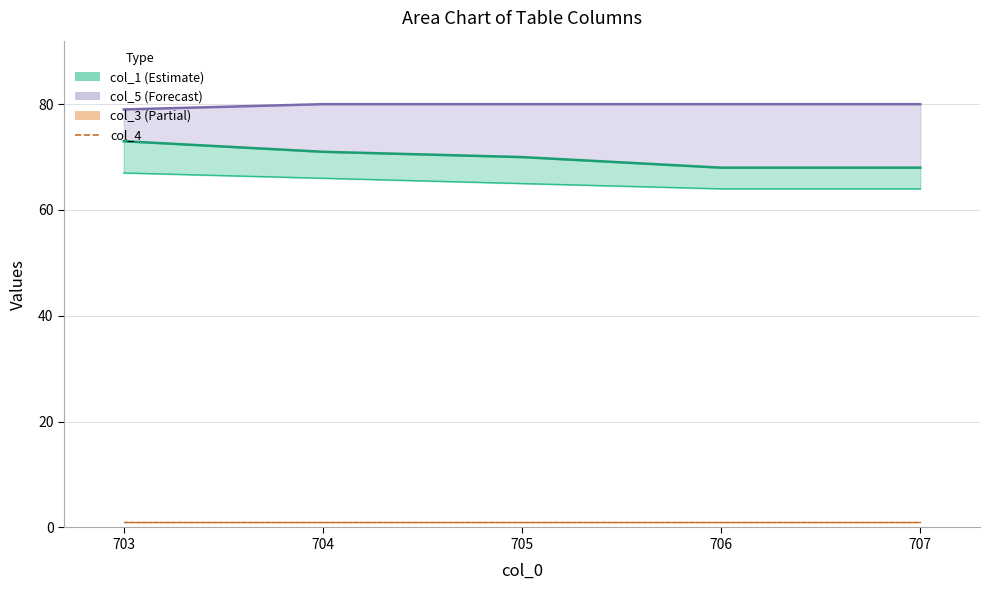

Which category has the highest value in the col_5 series?

704.0